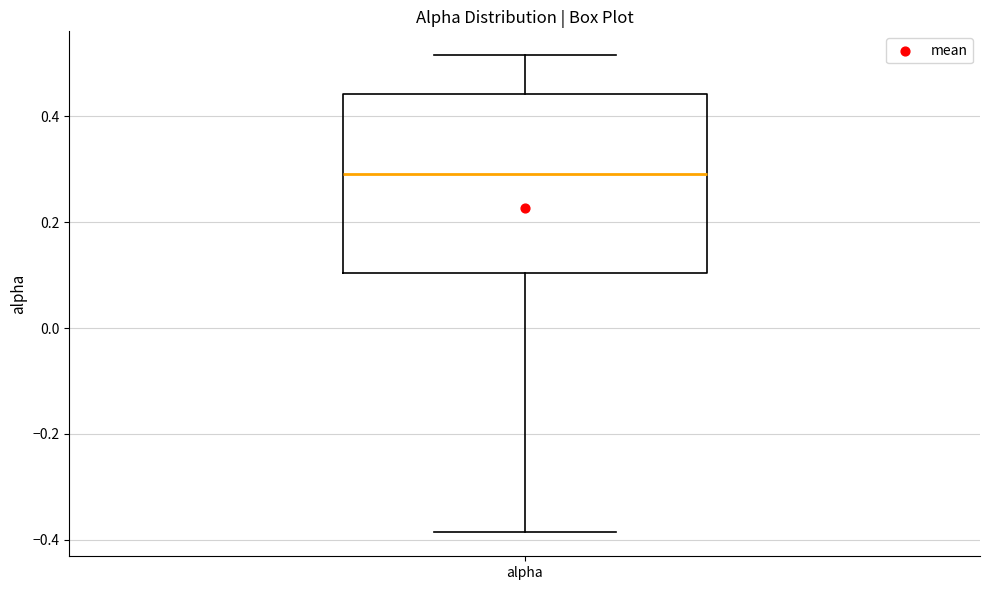

Read this box plot against the y-axis: the position of the median line, the range covered by the box, and the ends of both whiskers. The values are not printed on the chart, so give them approximately, as read against the axis.

median 0.30, box 0.10 to 0.44, whiskers -0.38 to 0.52